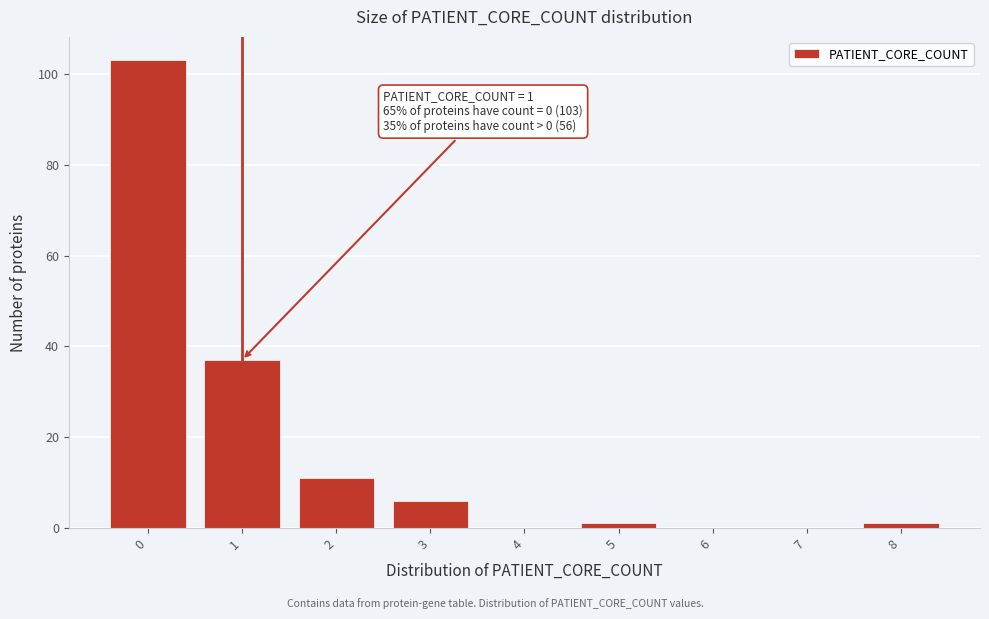

Over which range of the x-axis is the bar tallest?

-0.5 to 0.5